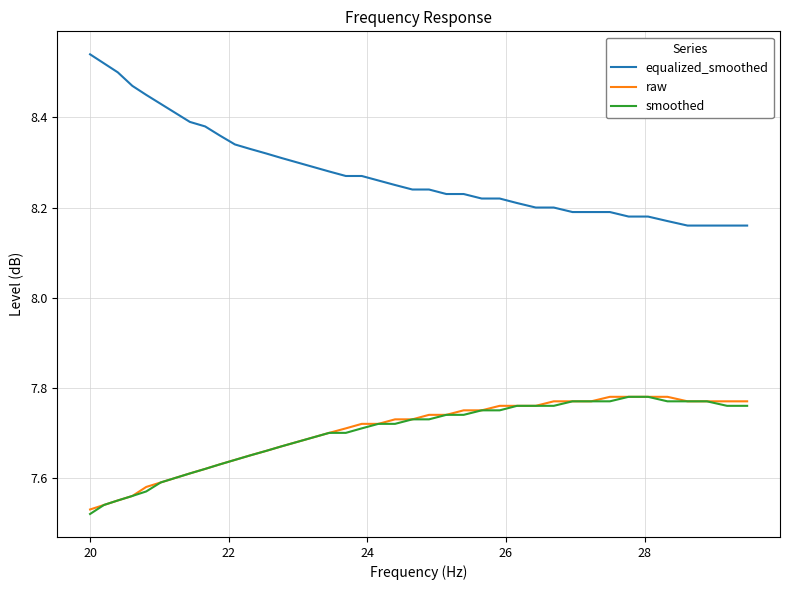

True or false: equalized_smoothed and raw intersect in this chart.

False